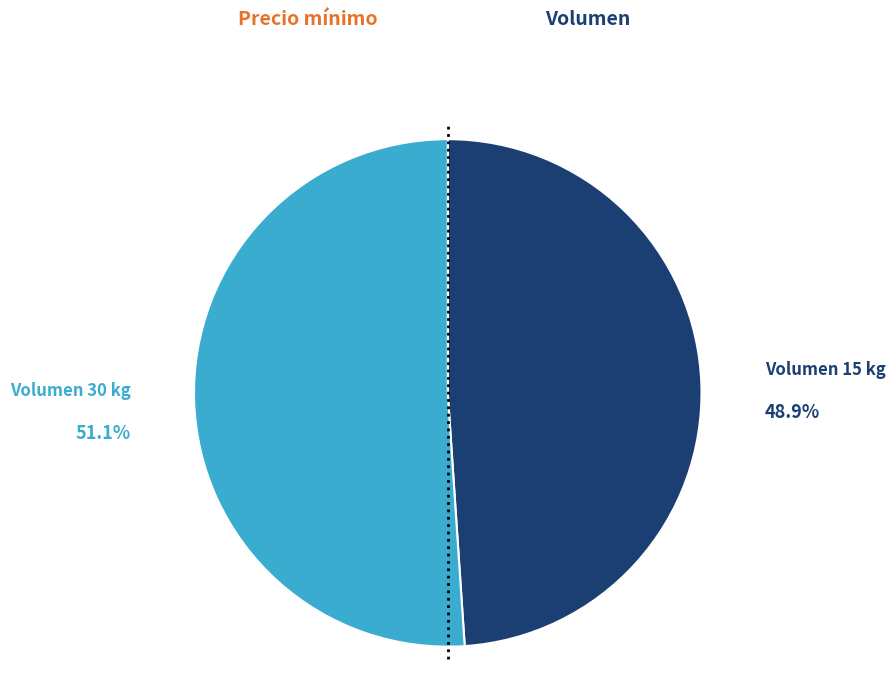

What is the total percentage of Volumen 15 kg and Volumen 30 kg?

100.0%